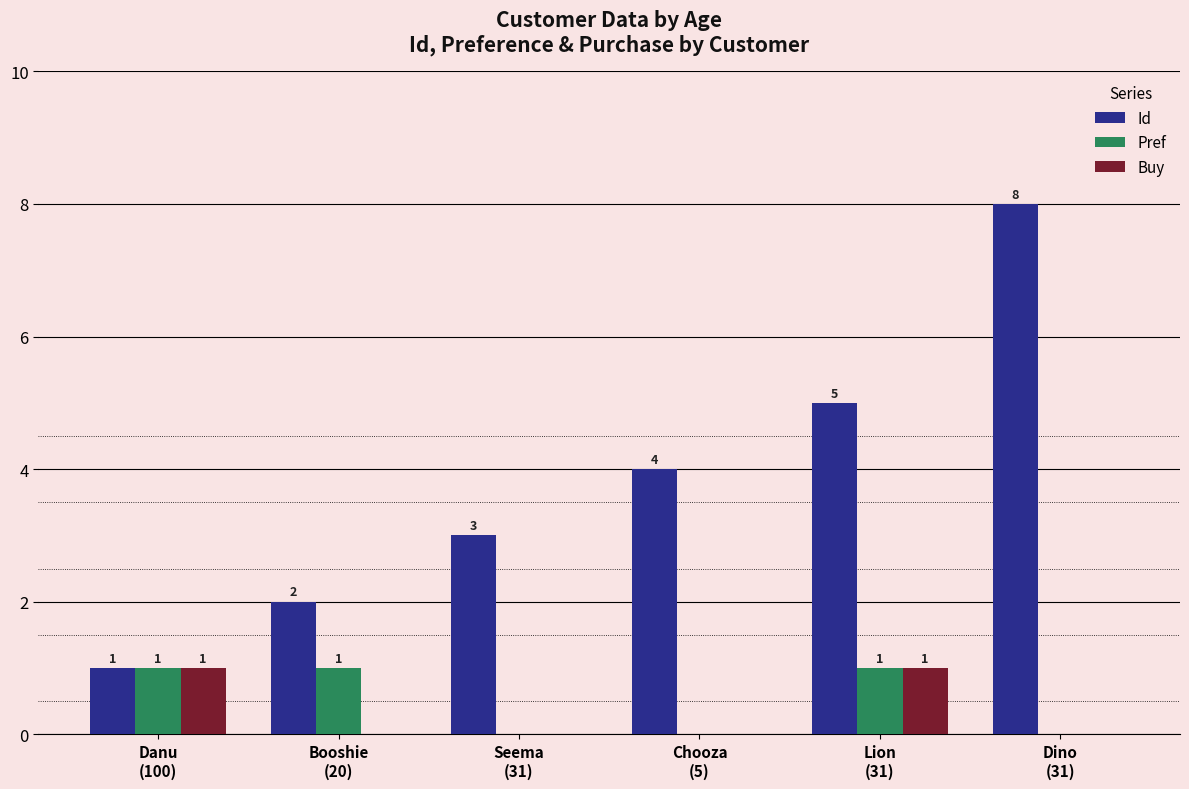

Where is Id nearest to the value 4?

Chooza
(5)